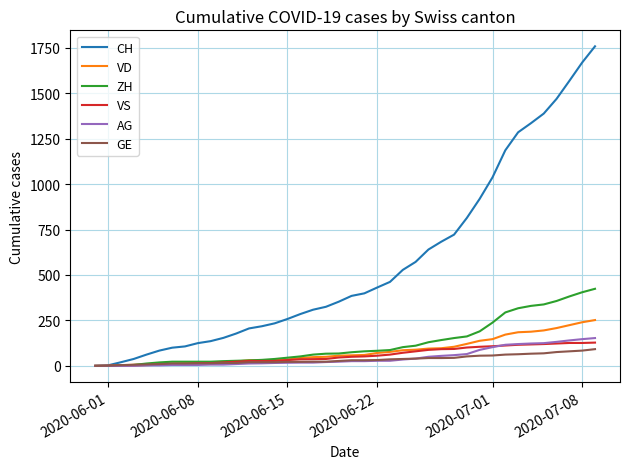

Which series has the largest range (max minus min)?

CH